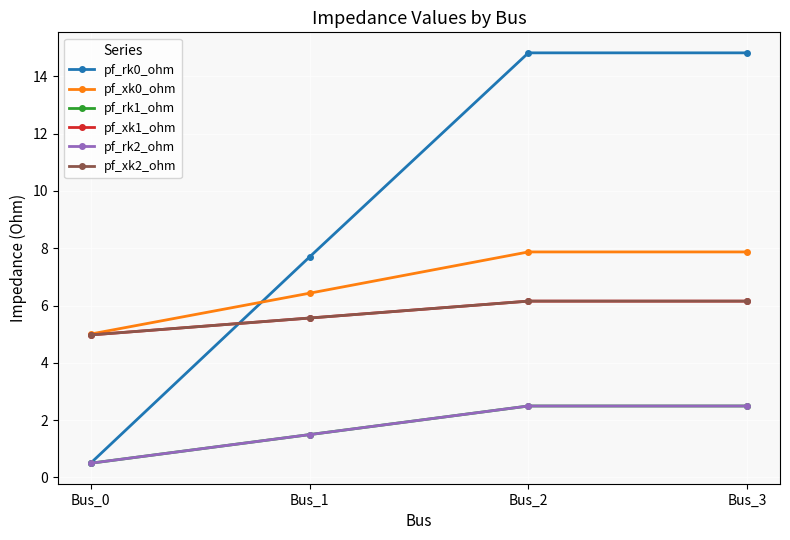

Is this an area chart (filled region under the line)?

No